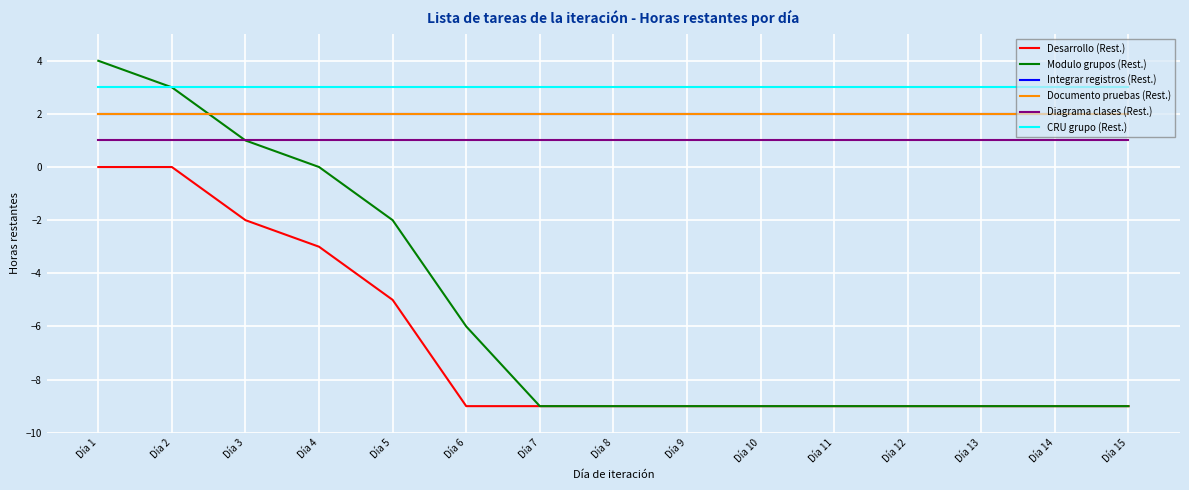

Reading right to left, what are all the values shown in this chart?

Desarrollo (Rest.): -9	-9	-9	-9	-9	-9	-9	-9	-9	-9	-5	-3	-2	0	0
Modulo grupos (Rest.): -9	-9	-9	-9	-9	-9	-9	-9	-9	-6	-2	0	1	3	4
Integrar registros (Rest.): 2	2	2	2	2	2	2	2	2	2	2	2	2	2	2
Documento pruebas (Rest.): 2	2	2	2	2	2	2	2	2	2	2	2	2	2	2
Diagrama clases (Rest.): 1	1	1	1	1	1	1	1	1	1	1	1	1	1	1
CRU grupo (Rest.): 3	3	3	3	3	3	3	3	3	3	3	3	3	3	3